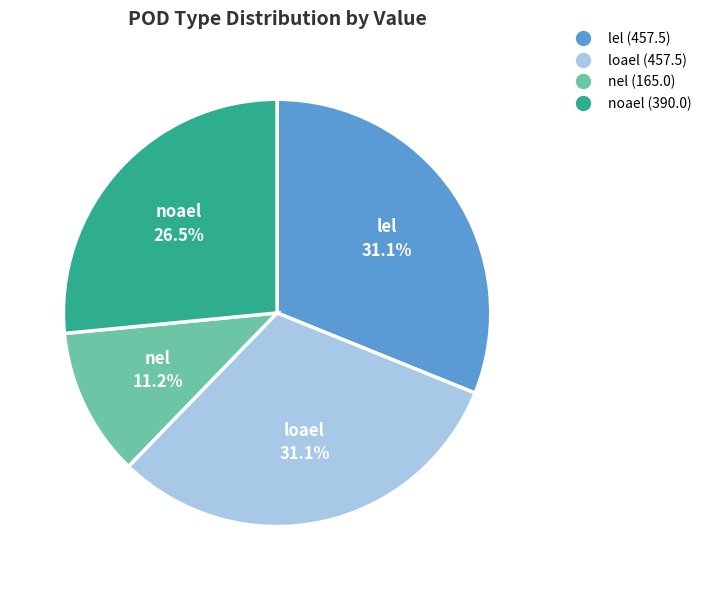

Is there a majority slice in this chart?

No